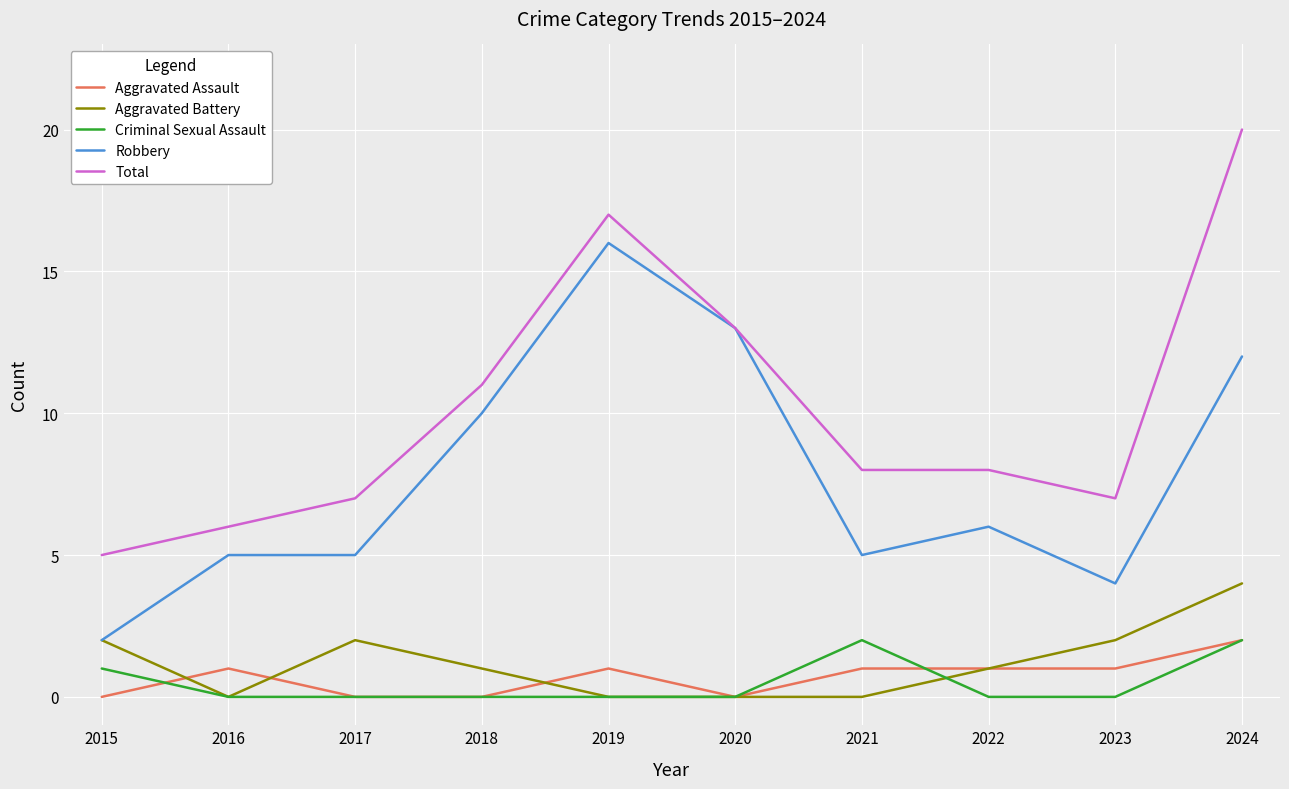

Is it true that Robbery equals 4 at 2023?

True